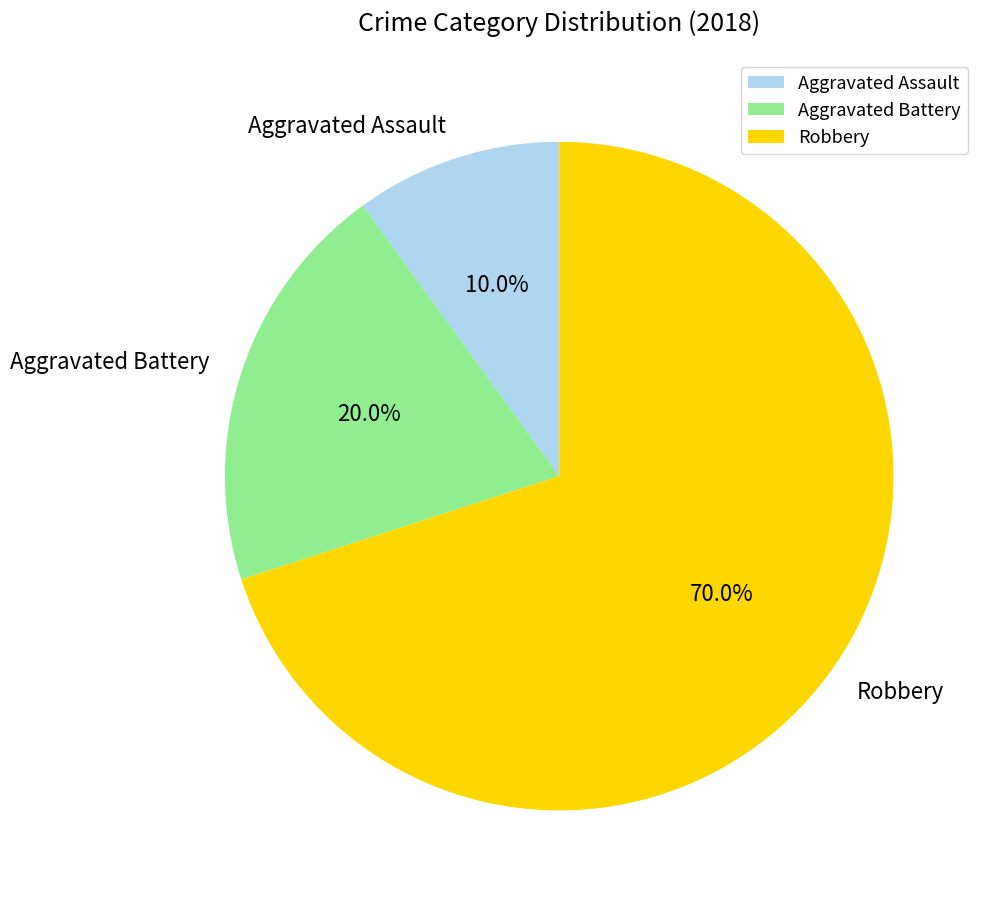

To the nearest percent, what percentage of the pie is Robbery?

70%